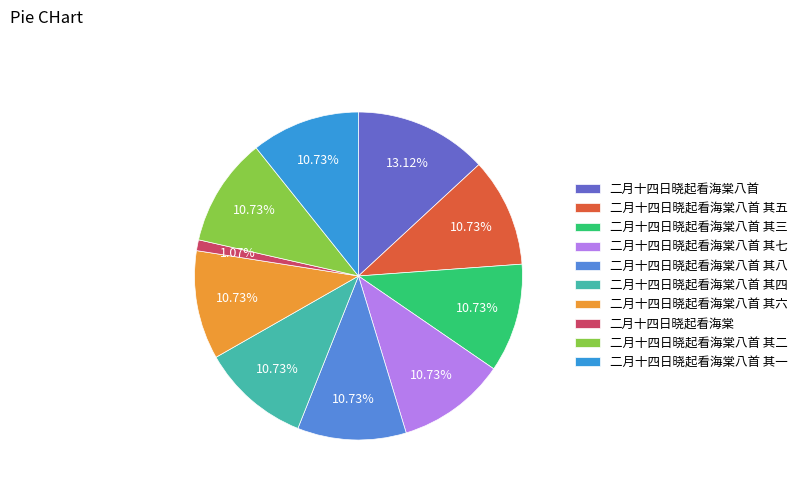

Between 二月十四日晓起看海棠八首 and 二月十四日晓起看海棠八首 其一, which is larger?

二月十四日晓起看海棠八首